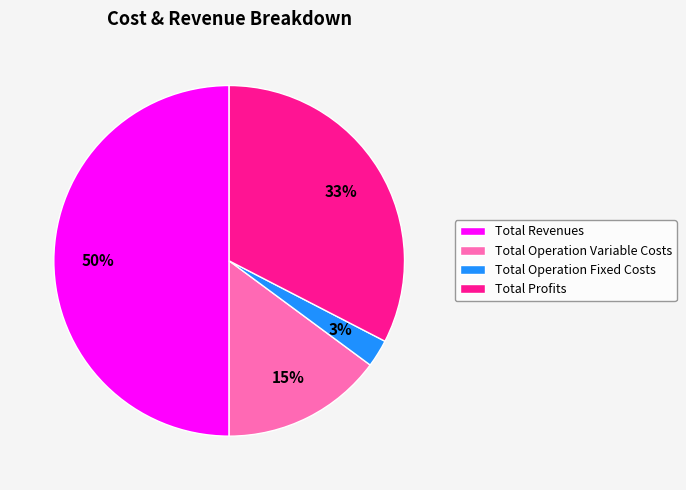

What is the ratio of the value at Total Revenues to the value at Total Profits?

1.5